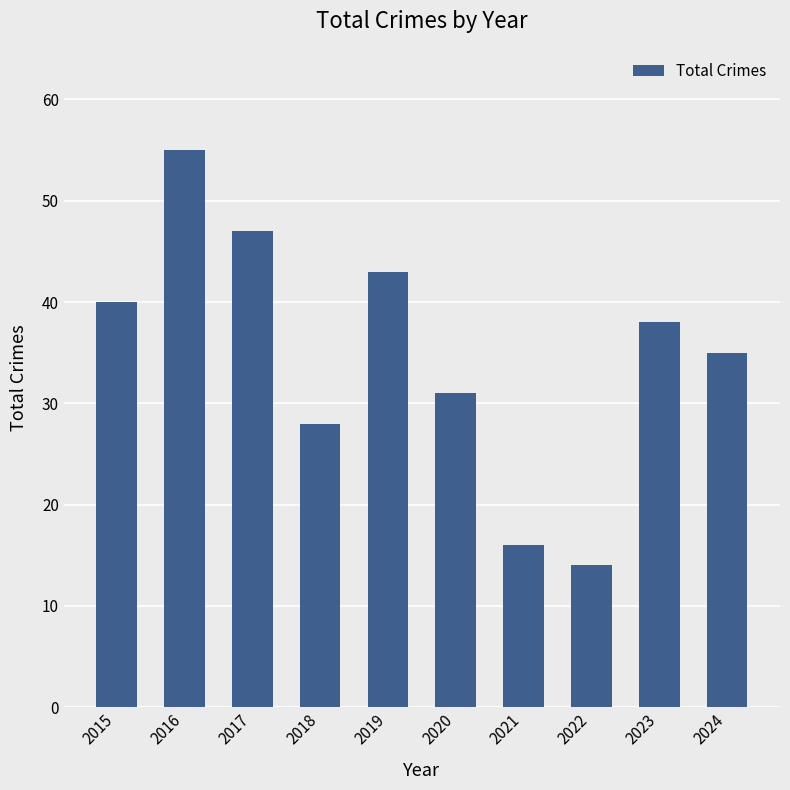

How many distinct data groups are displayed?

1